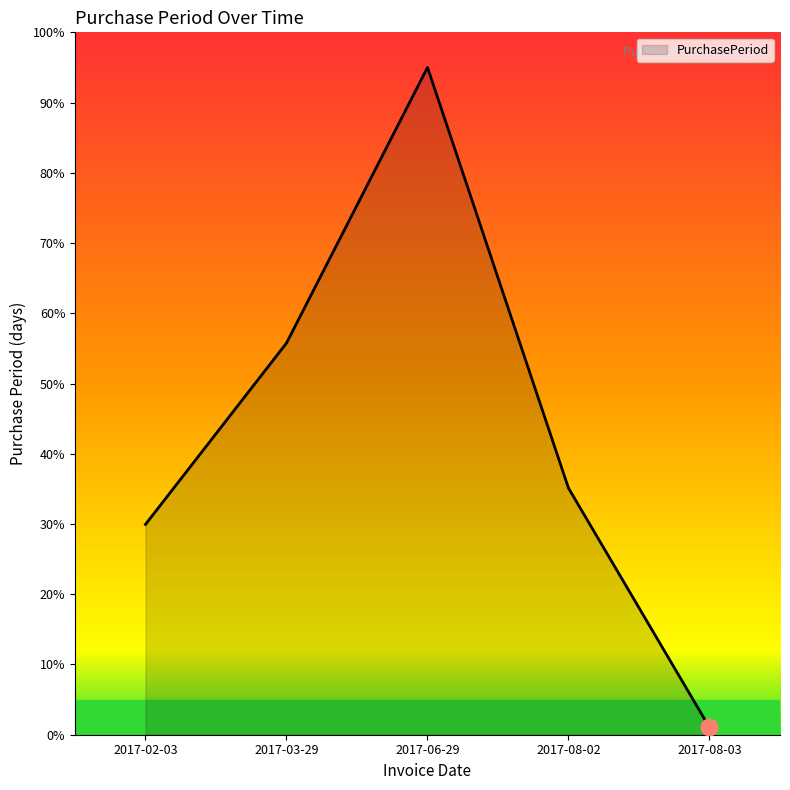

Which label corresponds to the largest value in the chart?

2017-06-29